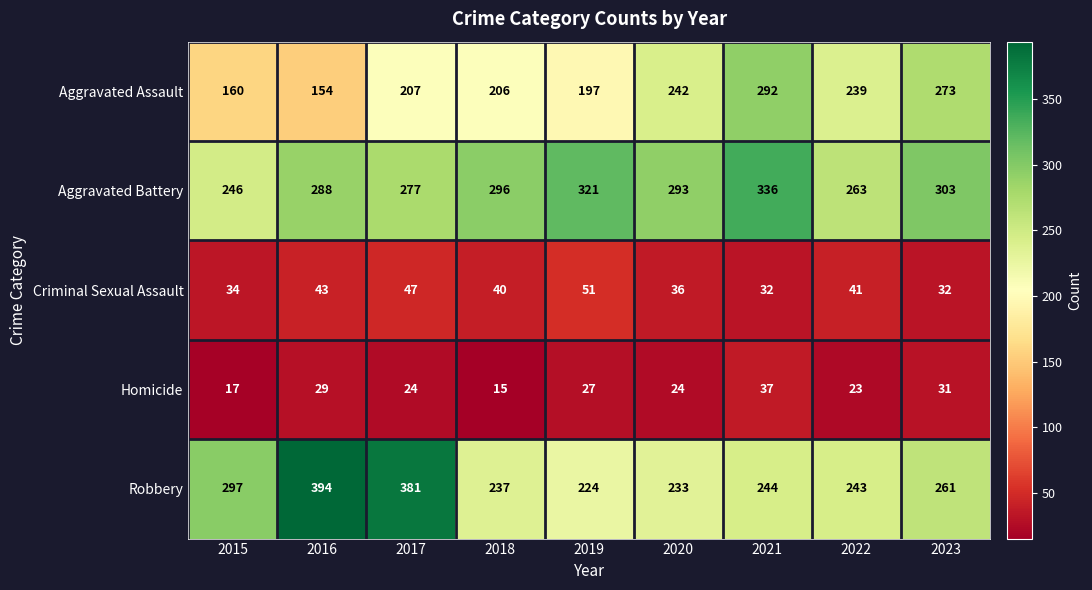

Count the number of categories in the chart.

9